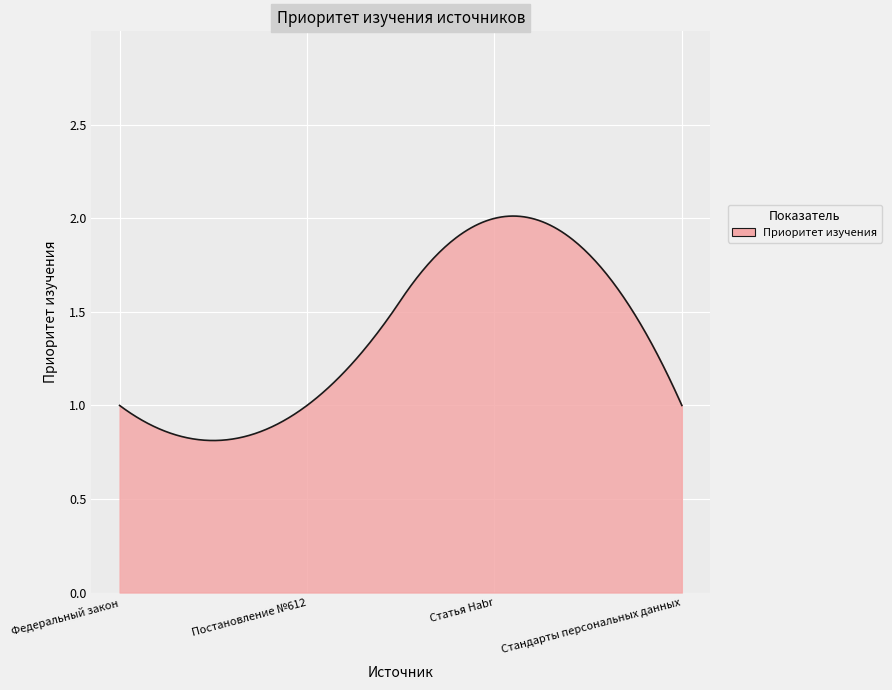

How many lines are shown in the chart?

1